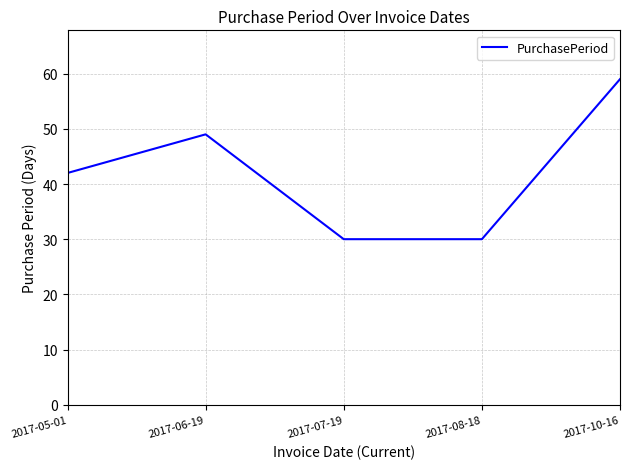

Reading left to right, what are all the values shown in this chart?

2017-05-01=42	2017-06-19=49	2017-07-19=30	2017-08-18=30	2017-10-16=59